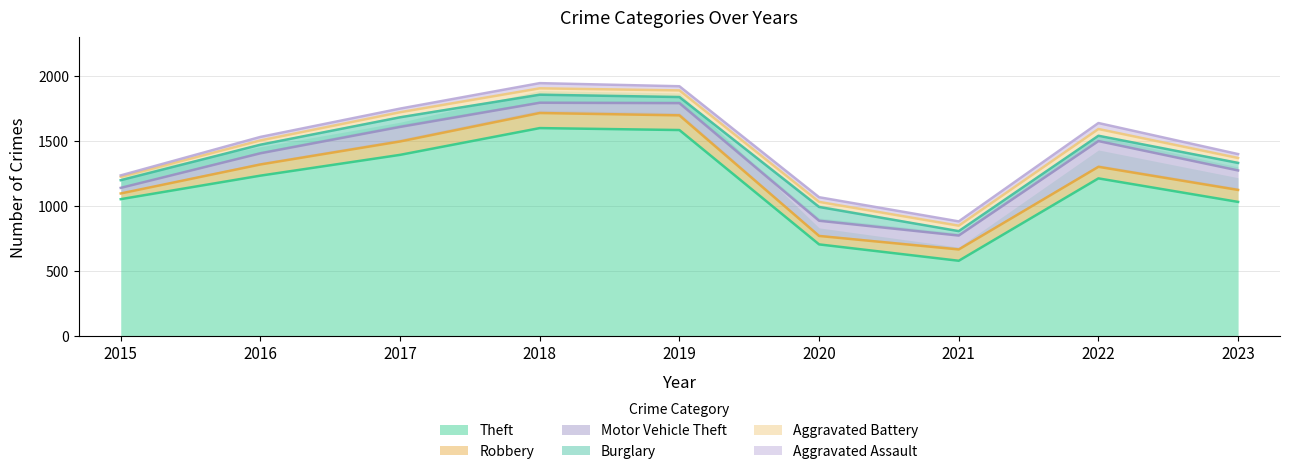

At which category does the chart reach its peak across all series?

2018